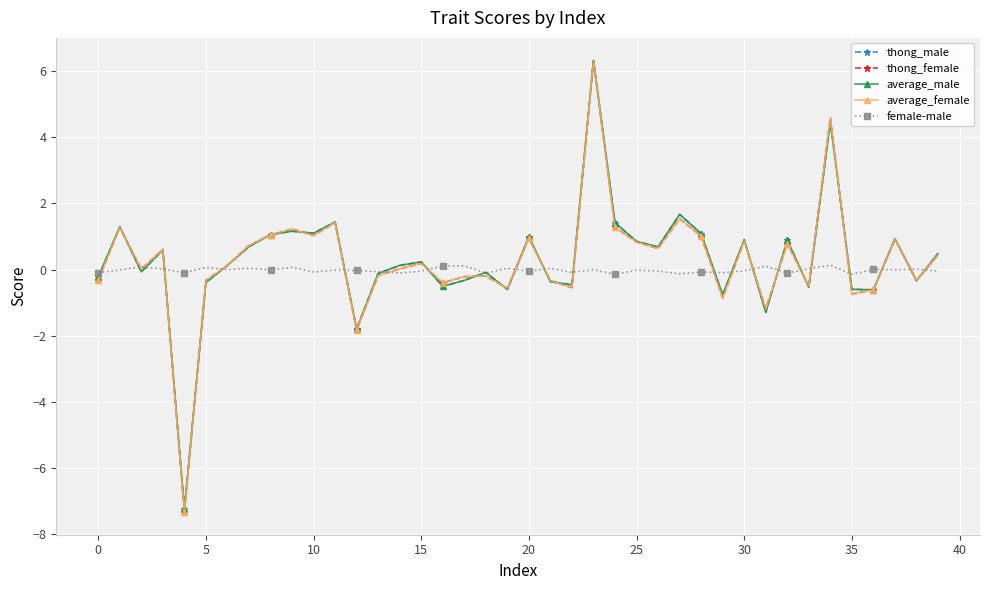

Which series has the largest range (max minus min)?

average_female